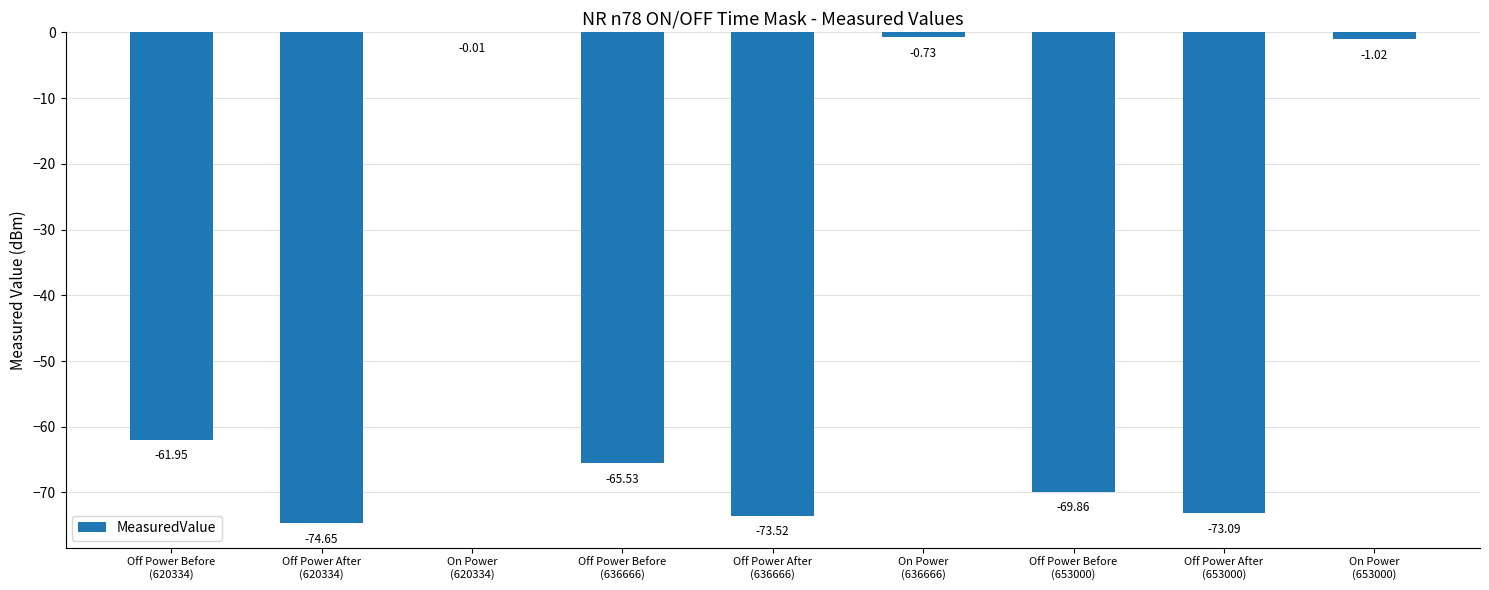

What is the sum of all values?

-420.4